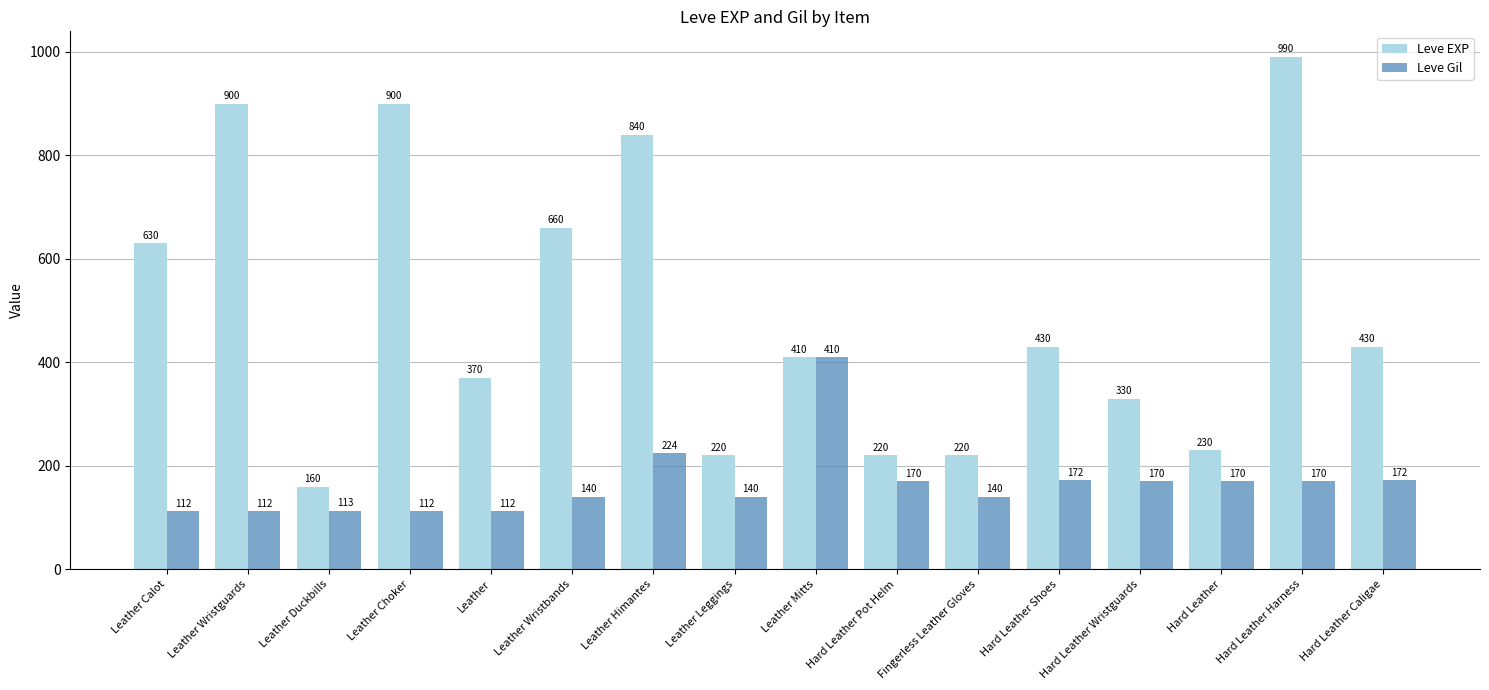

List the series in order of their overall mean, lowest first.

Leve Gil, Leve EXP